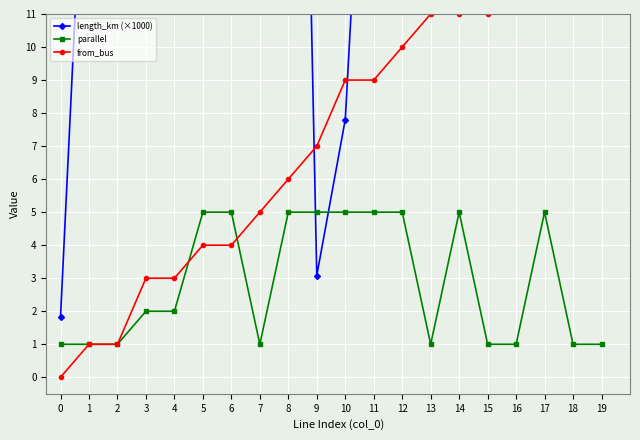

What is the average value of the from_bus series?

7.7